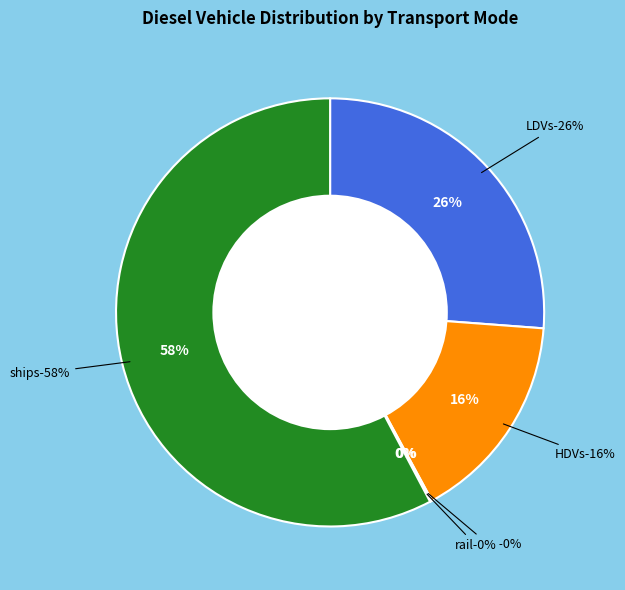

True or false: aircraft accounts for 1% of the total.

False